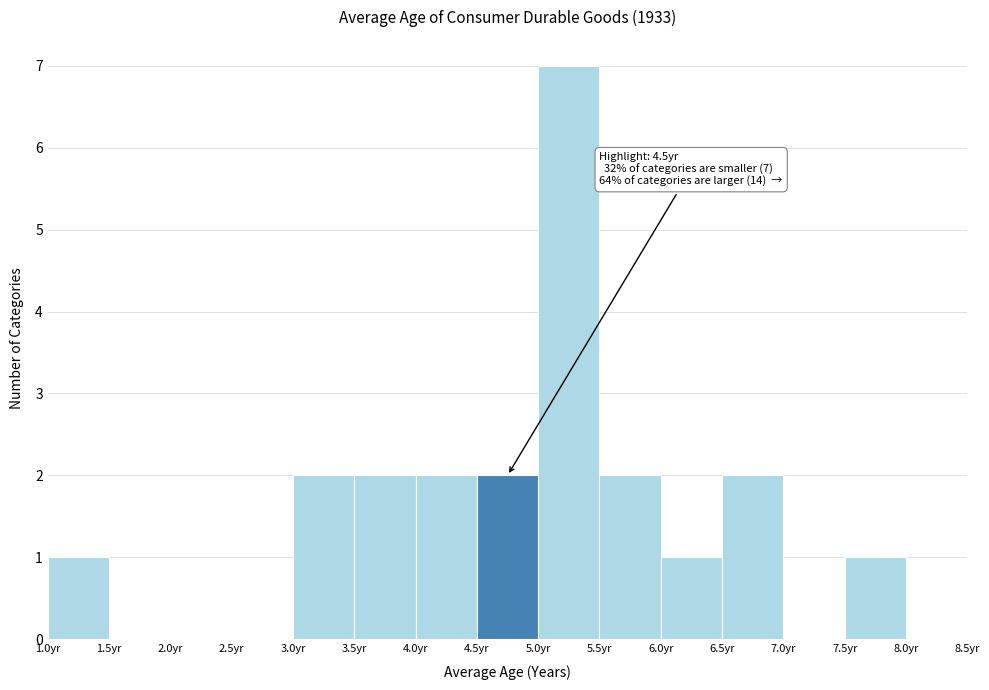

Over which range of the x-axis is the bar tallest?

5.0 to 5.5